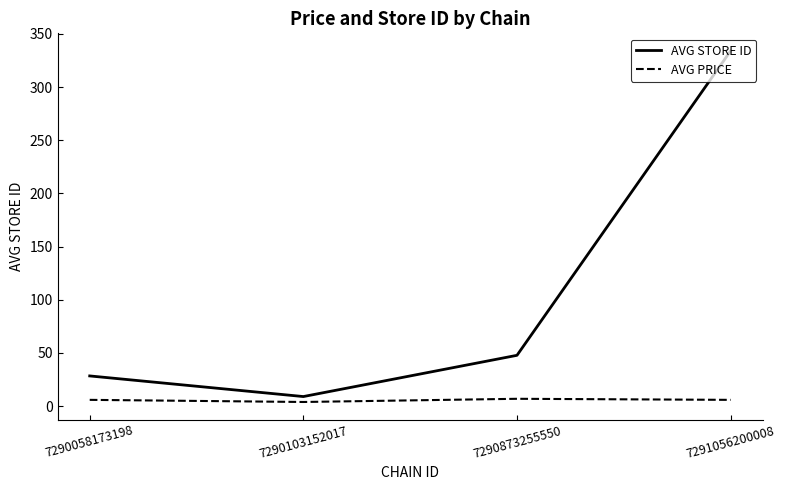

Which category has the highest value across all series?

7291056200008